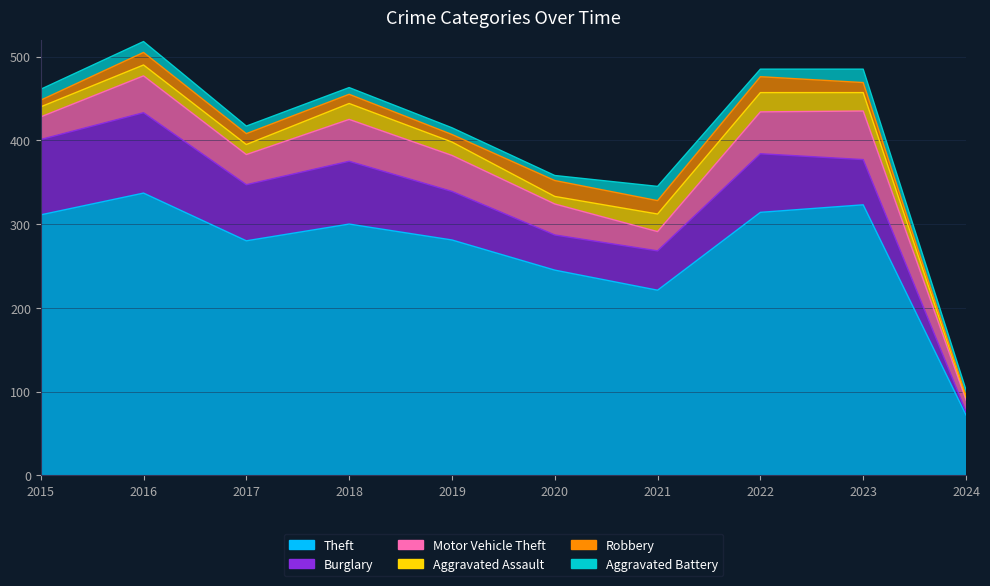

What is the value of the Theft point at the 3rd from the left?

280